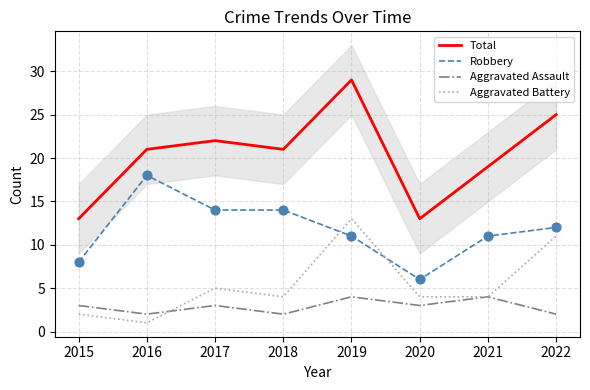

What are all the series names shown in the legend?

Total, Robbery, Aggravated Assault, Aggravated Battery